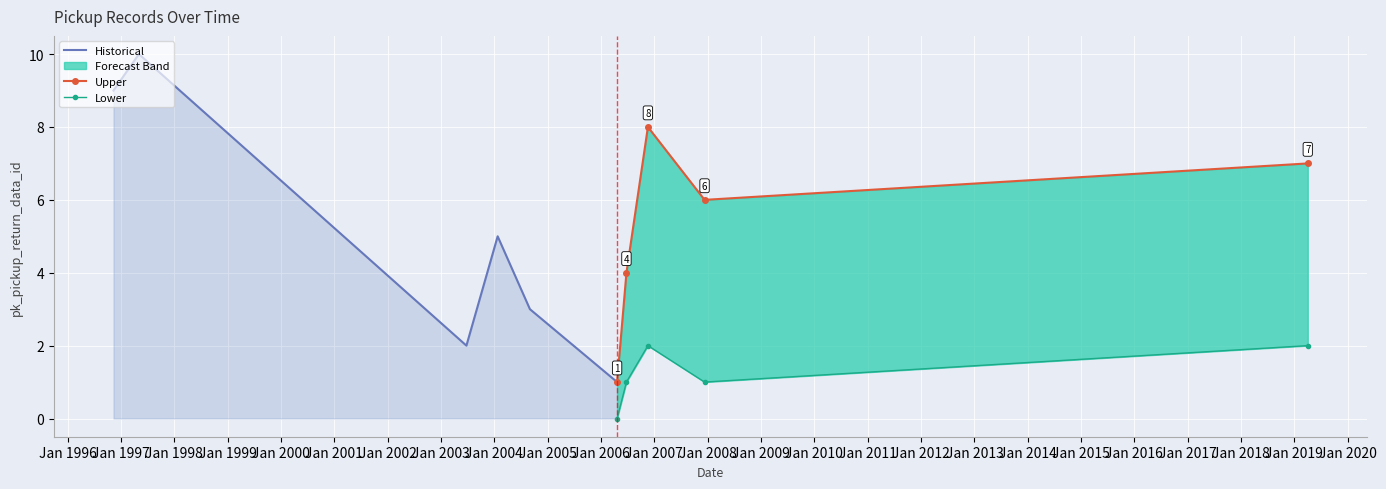

List the labels in order of value, smallest first.

2006-04-21, 2003-06-24, 2004-09-01, 2006-06-24, 2004-01-24, 2007-12-11, 2019-04-03, 2006-11-18, 1996-11-10, 1997-05-03